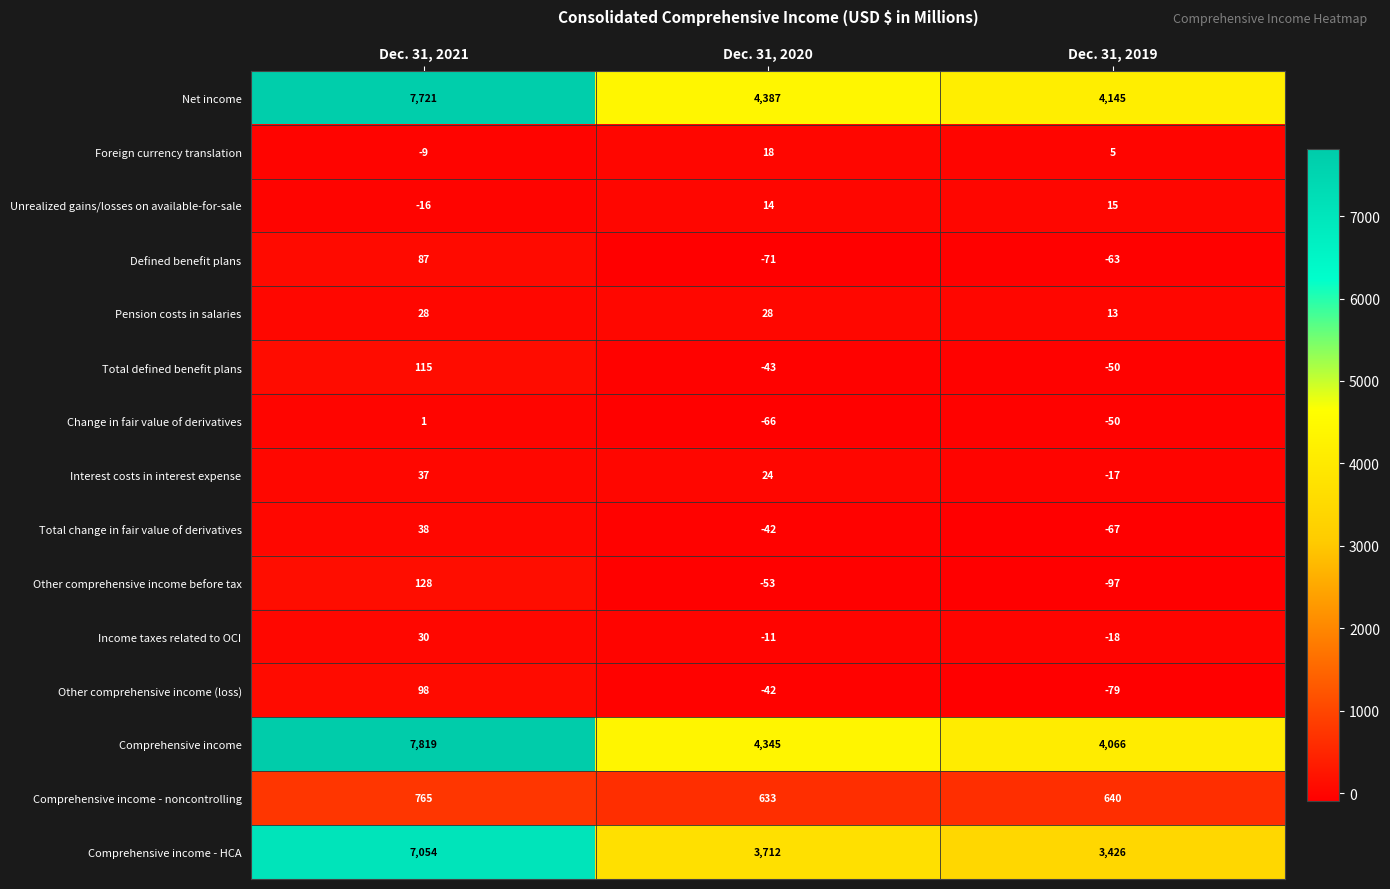

At which label is Interest costs in interest expense closest to 10?

Dec. 31, 2020